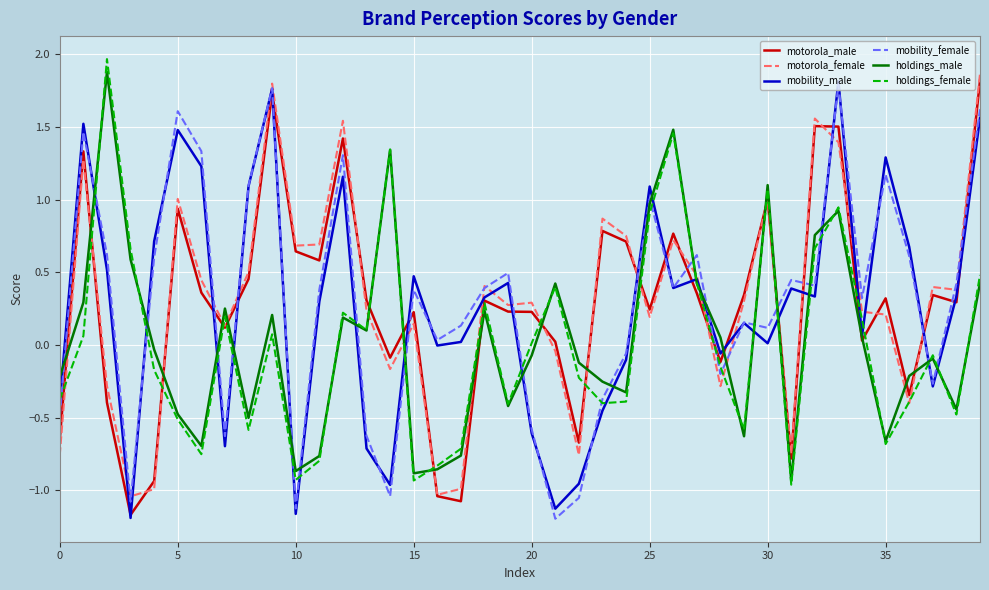

What is the maximum value shown in the chart?

2.0